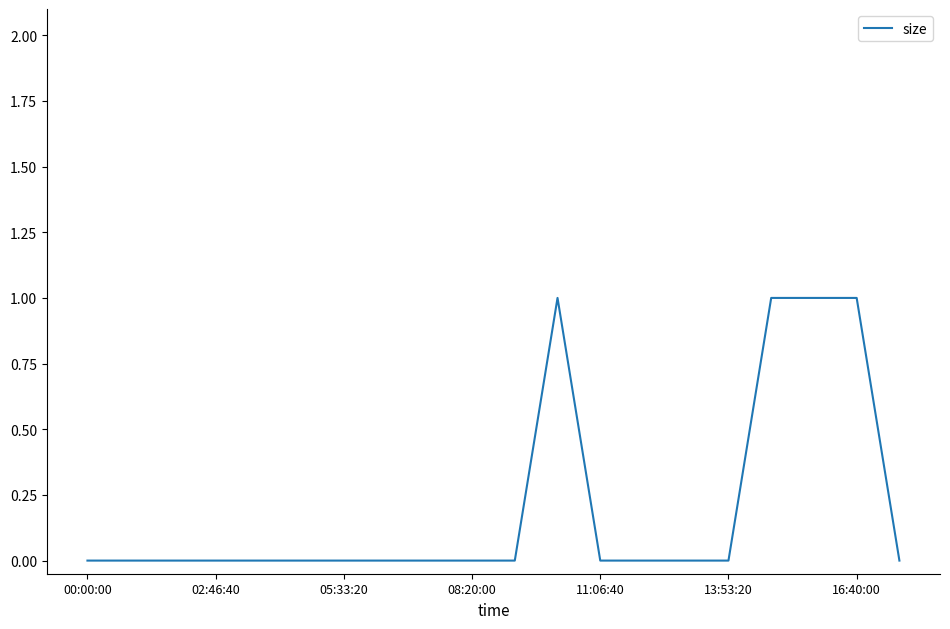

What is the difference between the maximum and minimum values?

1